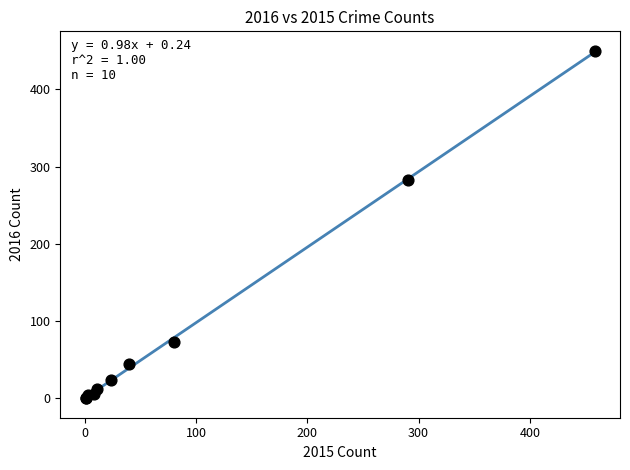

What Y value in the scatter plot is closest to 224?

283